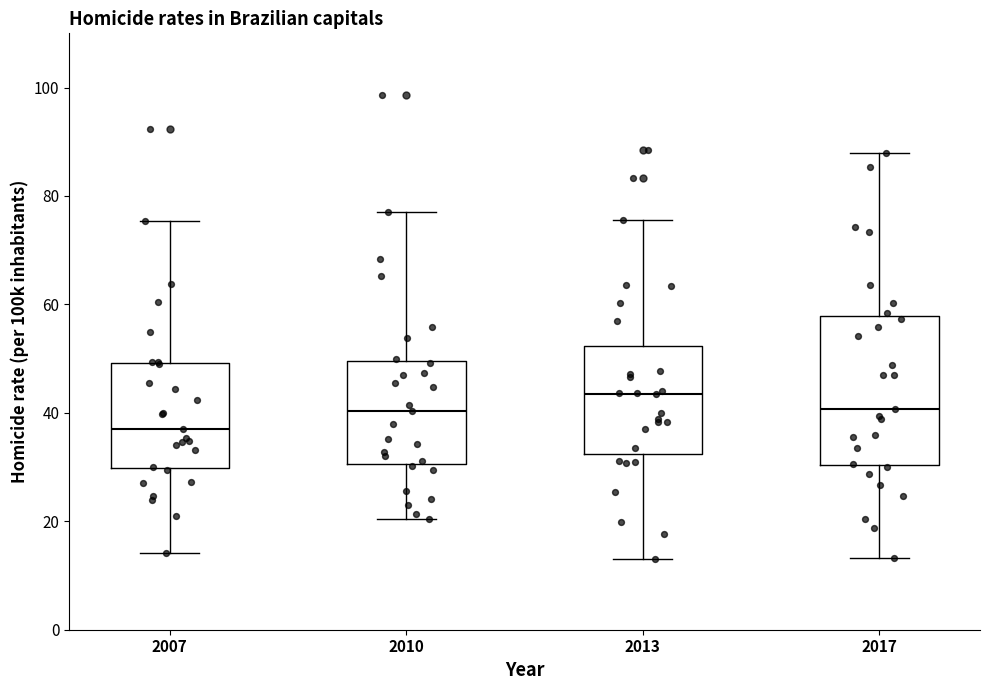

Comparing the boxes themselves (not the whiskers), which one is the tallest?

2017